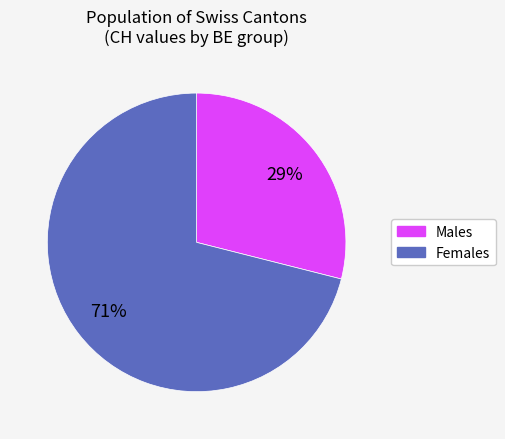

True or false: Males accounts for 29% of the total.

True